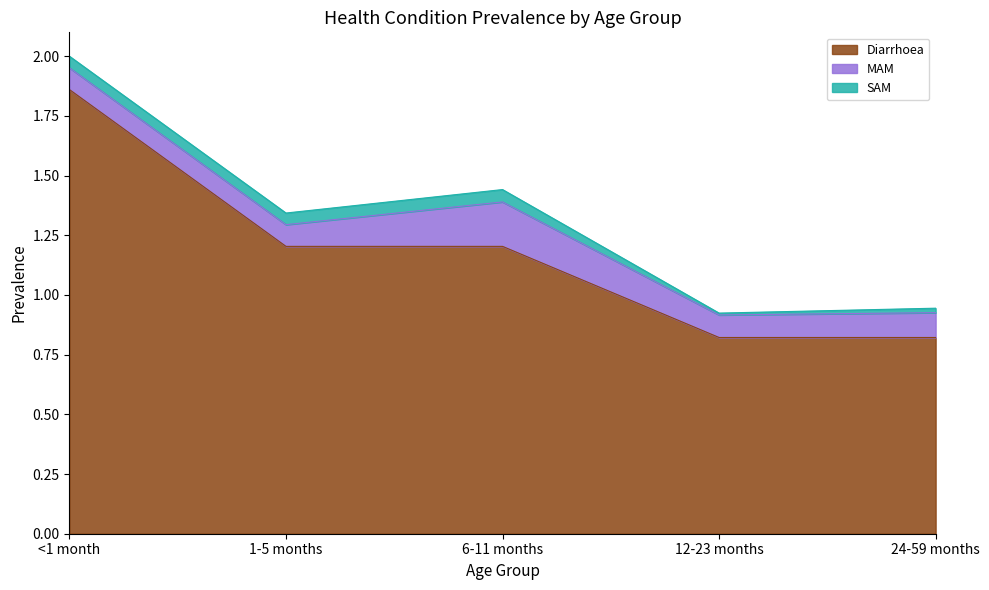

How many data points does each series have?

5